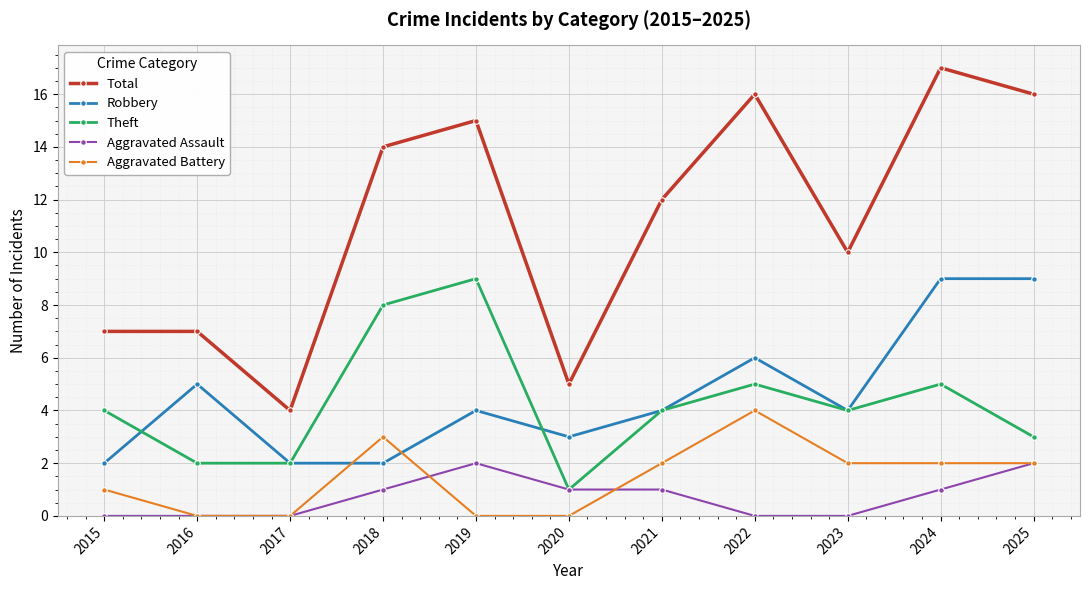

At how many categories does at least one series exceed 0?

11